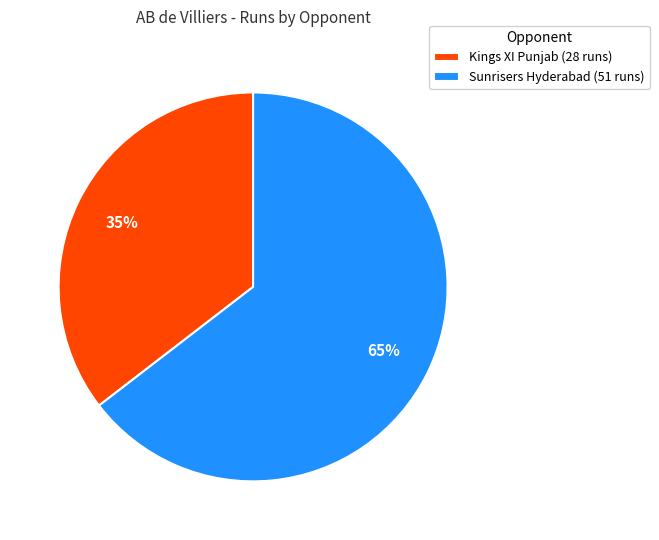

What is the largest slice in the pie chart?

Sunrisers Hyderabad